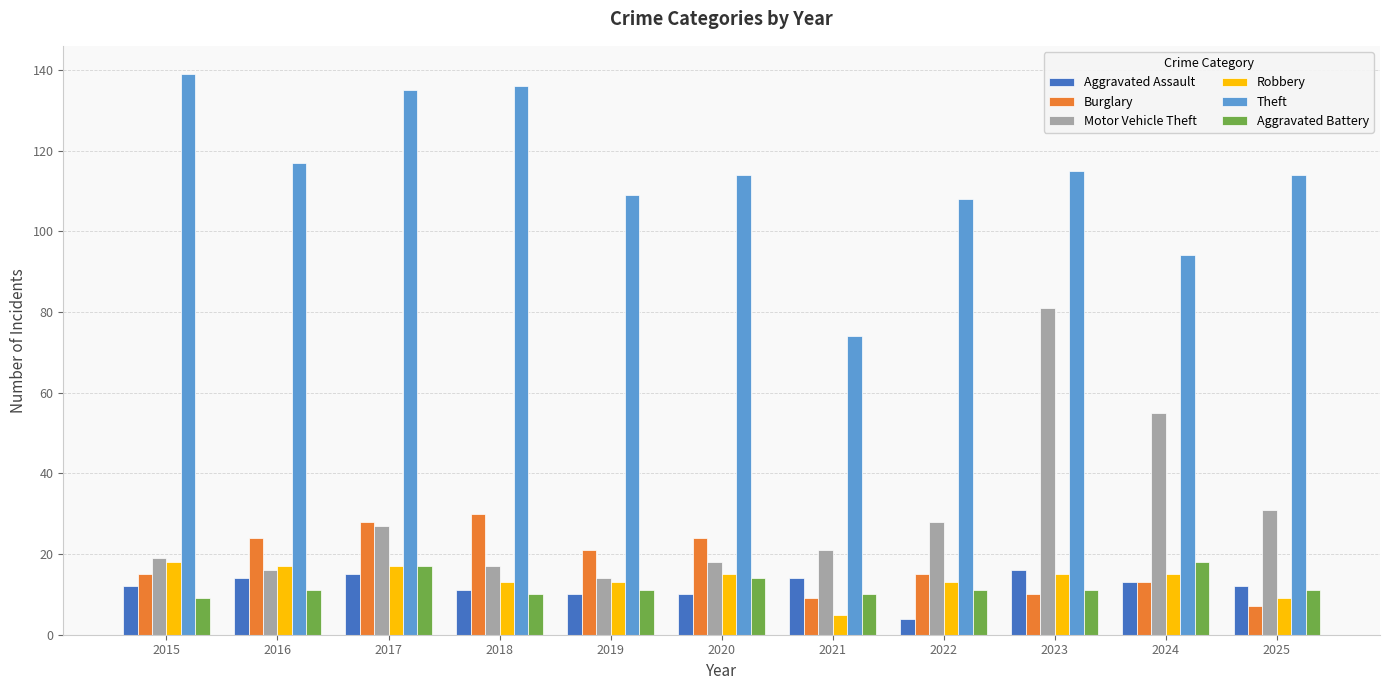

Read the Robbery value at 2018.

13